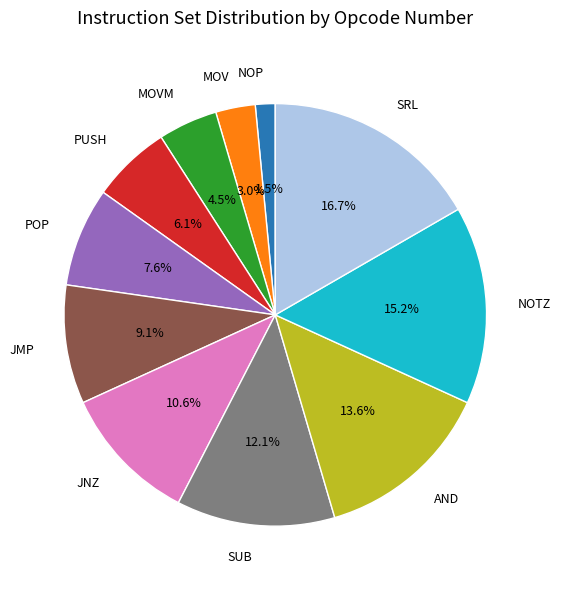

How many segments does this pie chart have?

11